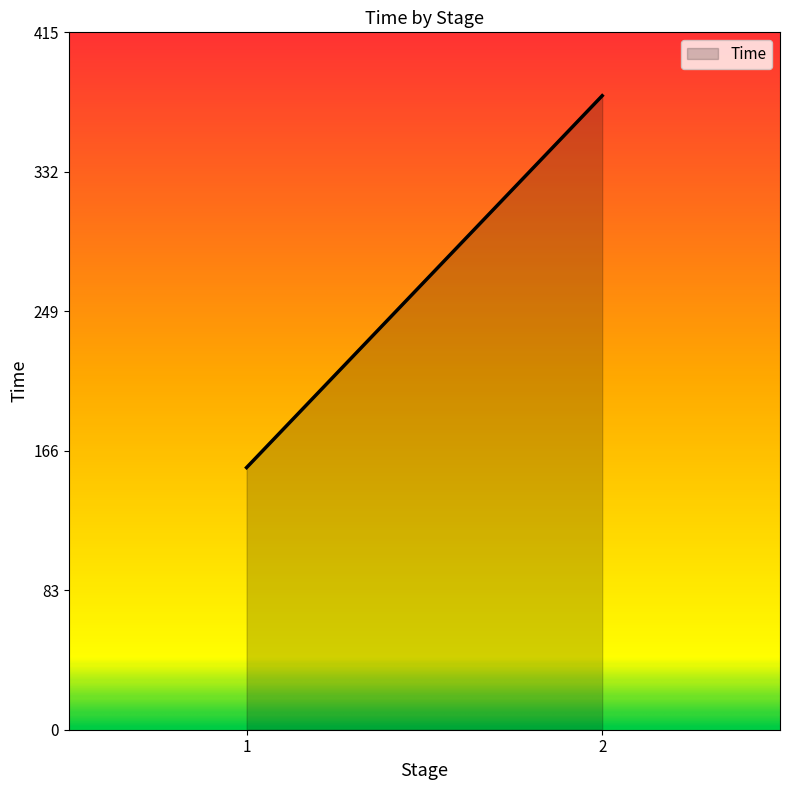

Reading left to right, extract all data points from this chart.

156.1	377.4